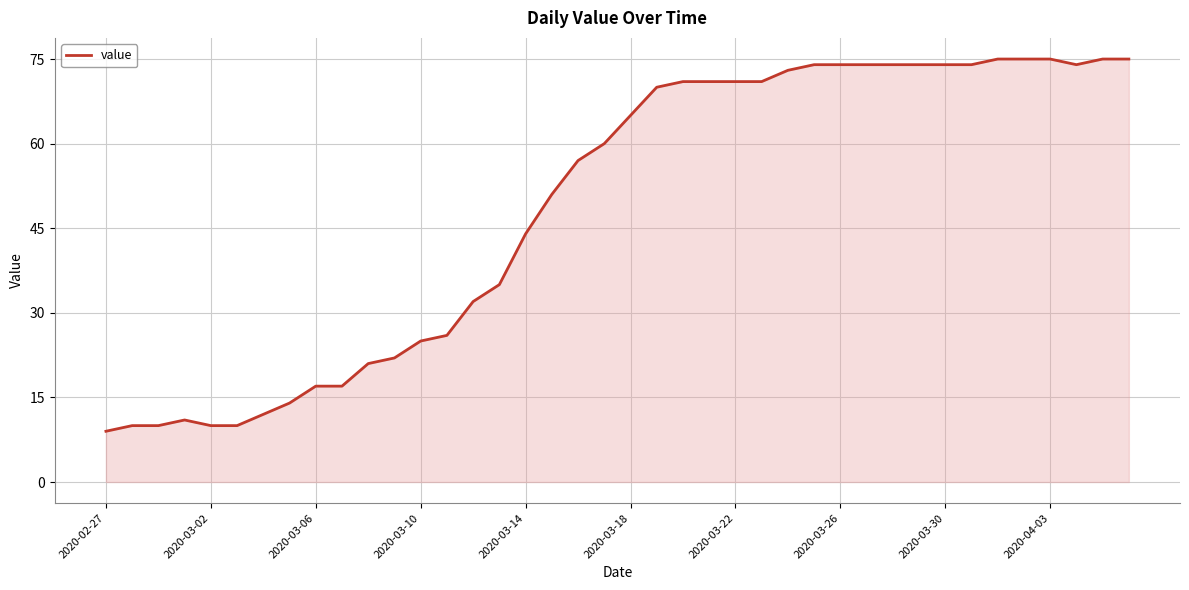

Reading right to left, extract all data points from this chart.

75	75	74	75	75	75	74	74	74	74	74	74	74	73	71	71	71	71	70	65	60	57	51	44	35	32	26	25	22	21	17	17	14	12	10	10	11	10	10	9